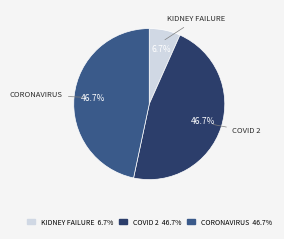

Is there a majority slice in this chart?

No